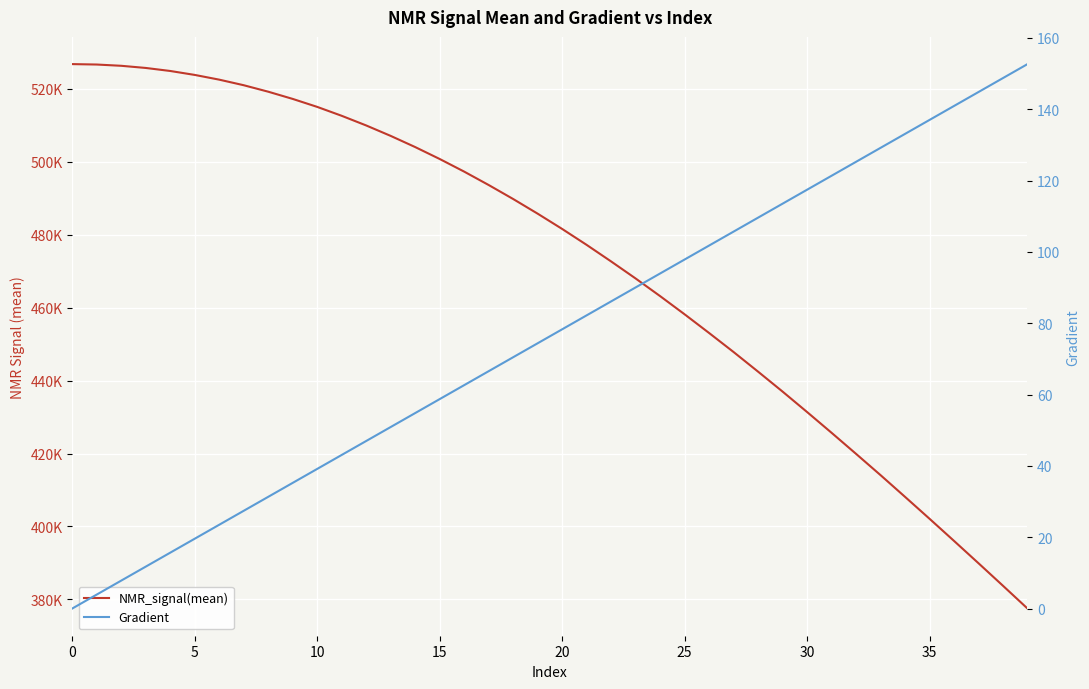

Which has a higher value, 10 or 35?

10